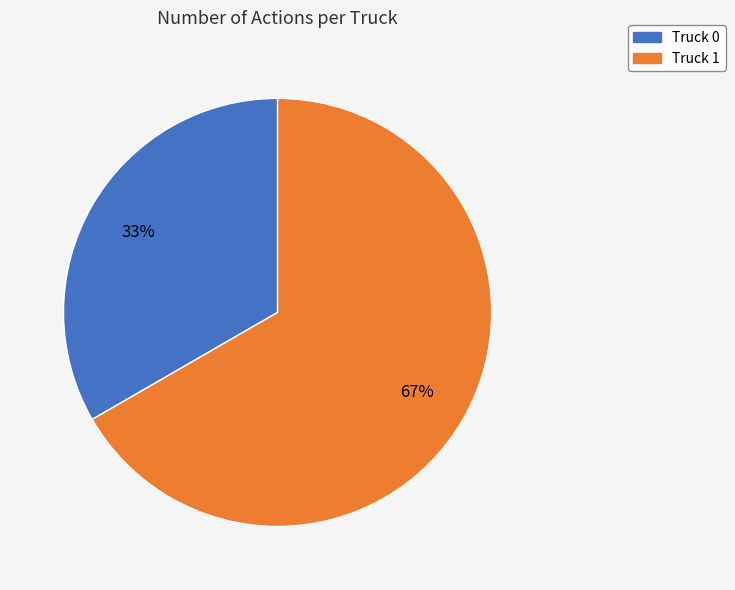

How many slices are in this pie chart?

2